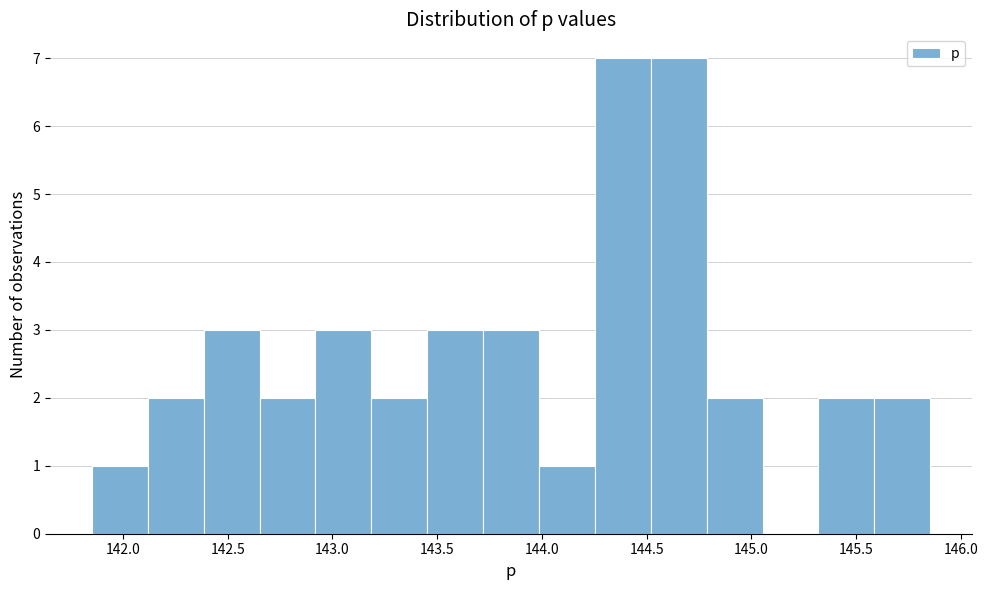

How tall is the bar that spans 142.65 to 142.90 on the x-axis? Neither the bar edges nor the heights are printed on the chart, so give them approximately, as read against the axes.

2